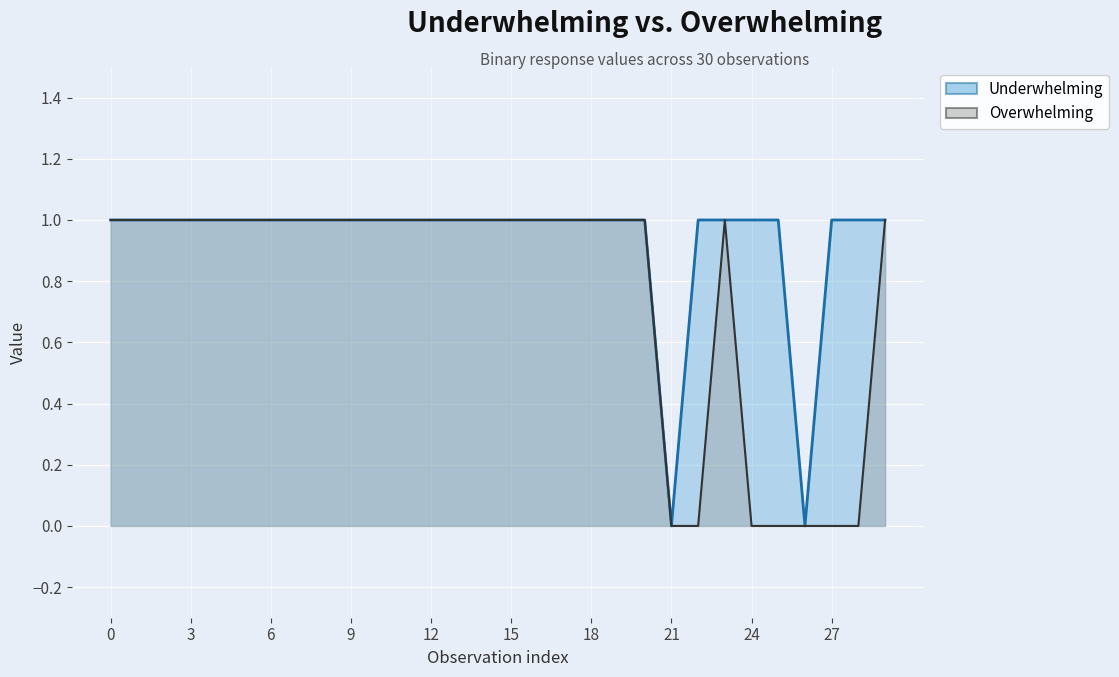

Rank the categories by Overwhelming value from highest to lowest.

0, 1, 2, 3, 4, 5, 6, 7, 8, 9, 10, 11, 12, 13, 14, 15, 16, 17, 18, 19, 20, 23, 29, 21, 22, 24, 25, 26, 27, 28